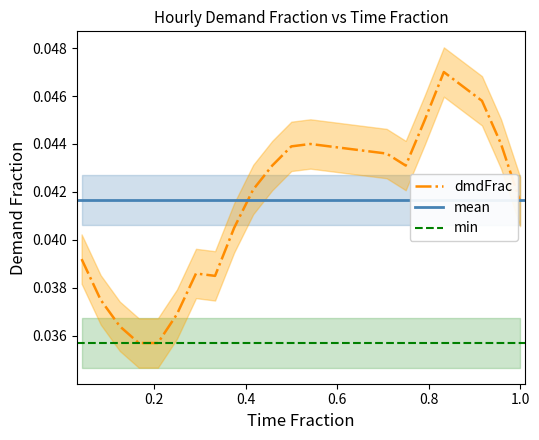

What is the sum of all values?

1.0